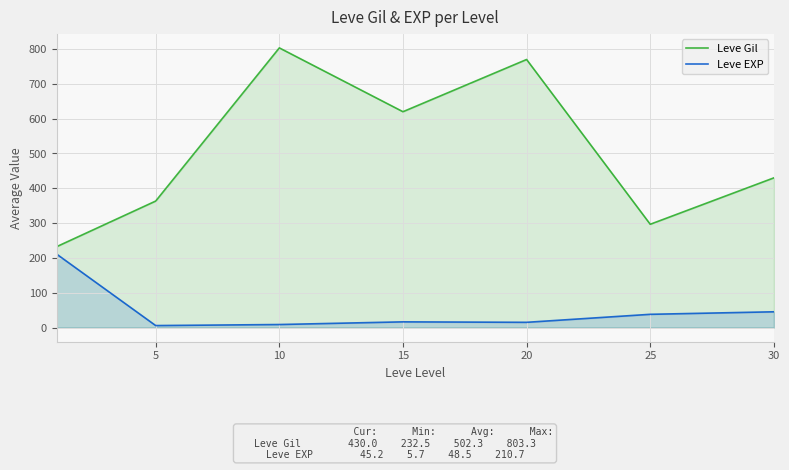

At which label does Leve Gil reach its peak?

10